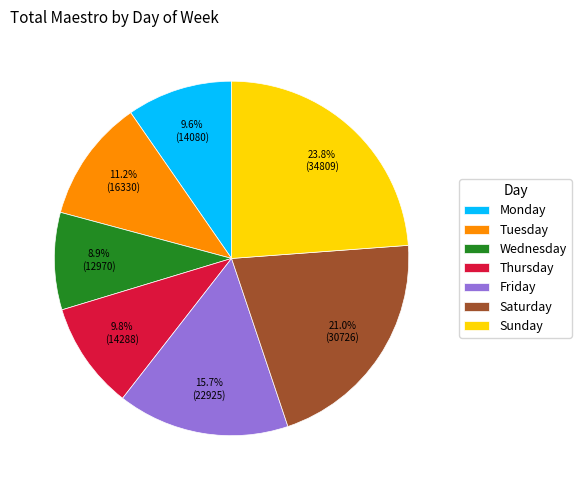

The Sunday slice represents 13% of the pie. True or false?

False